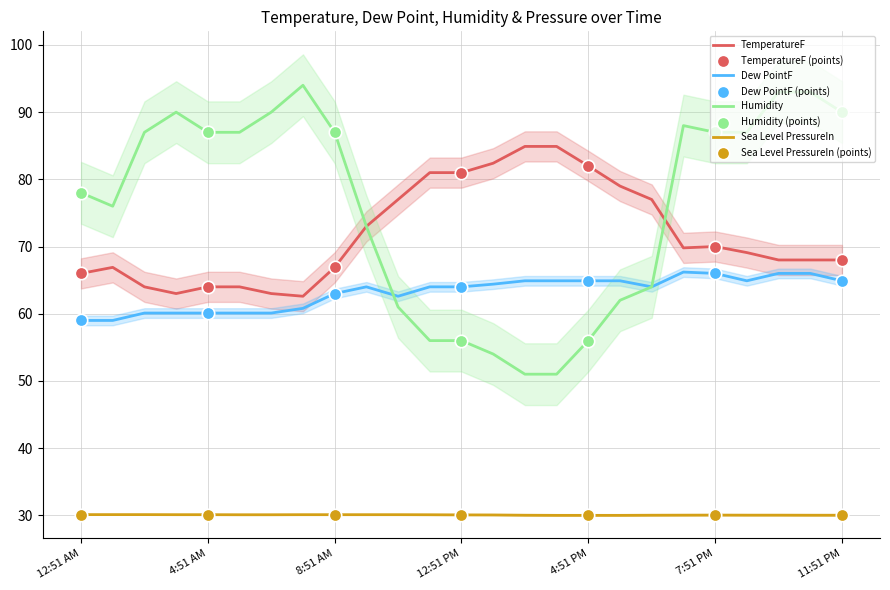

Which series contains the highest Y value?

Humidity